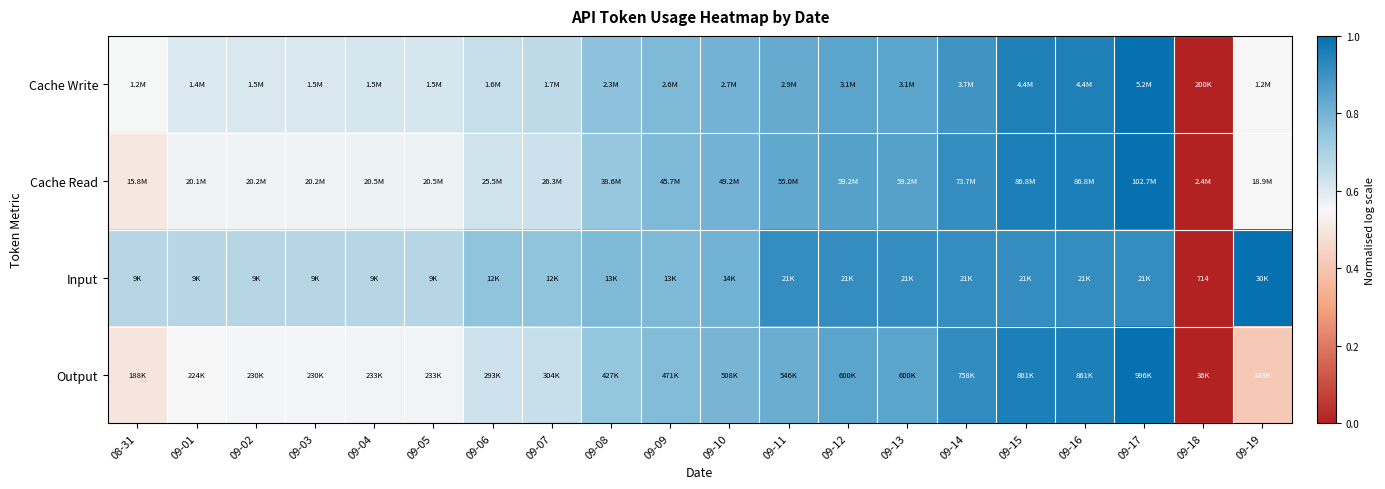

Is it true that Output equals 1.2 at 09-13?

False